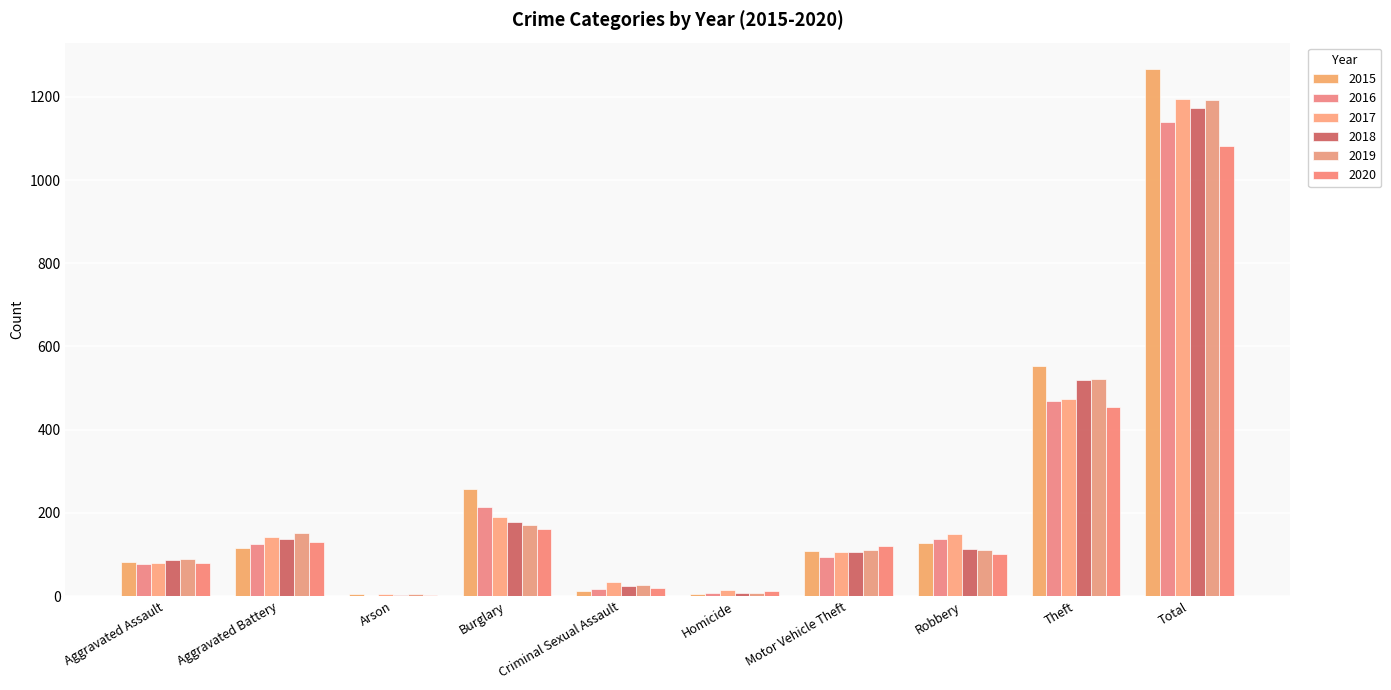

Are the bars grouped side by side (vs. stacked)?

Yes